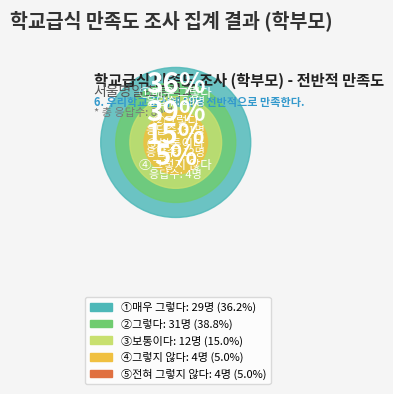

The ⑤전혀 그렇지 않다 slice represents 5% of the pie. True or false?

True